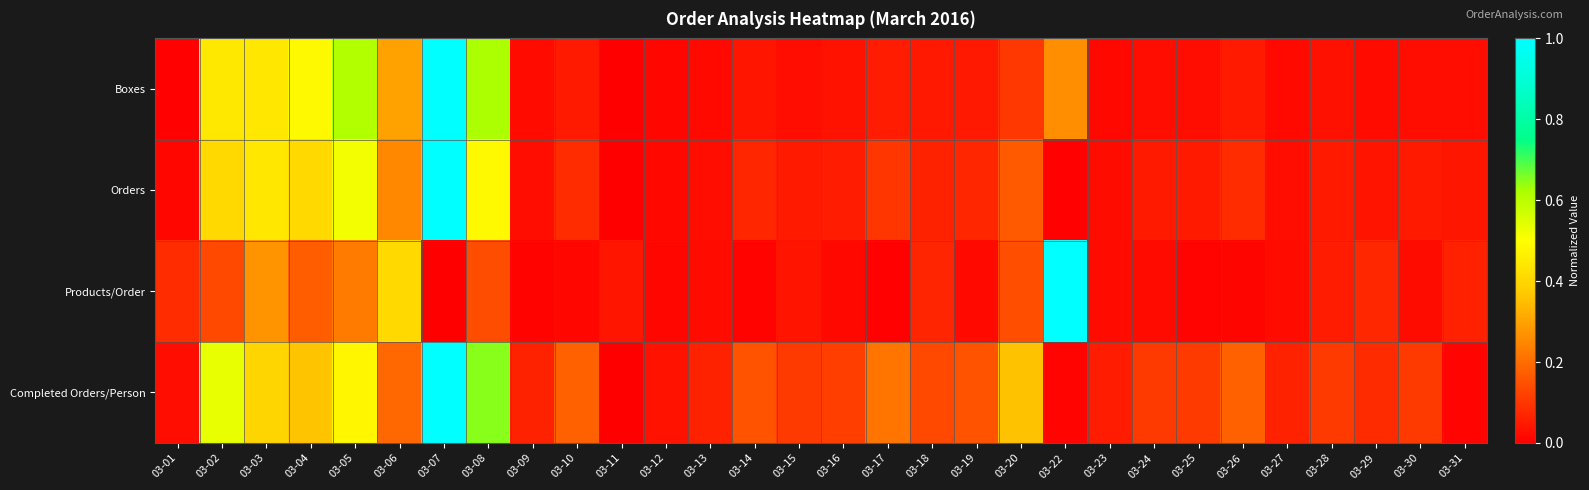

Which series changed the most between 03-04 and 03-08?

Completed Orders/Person